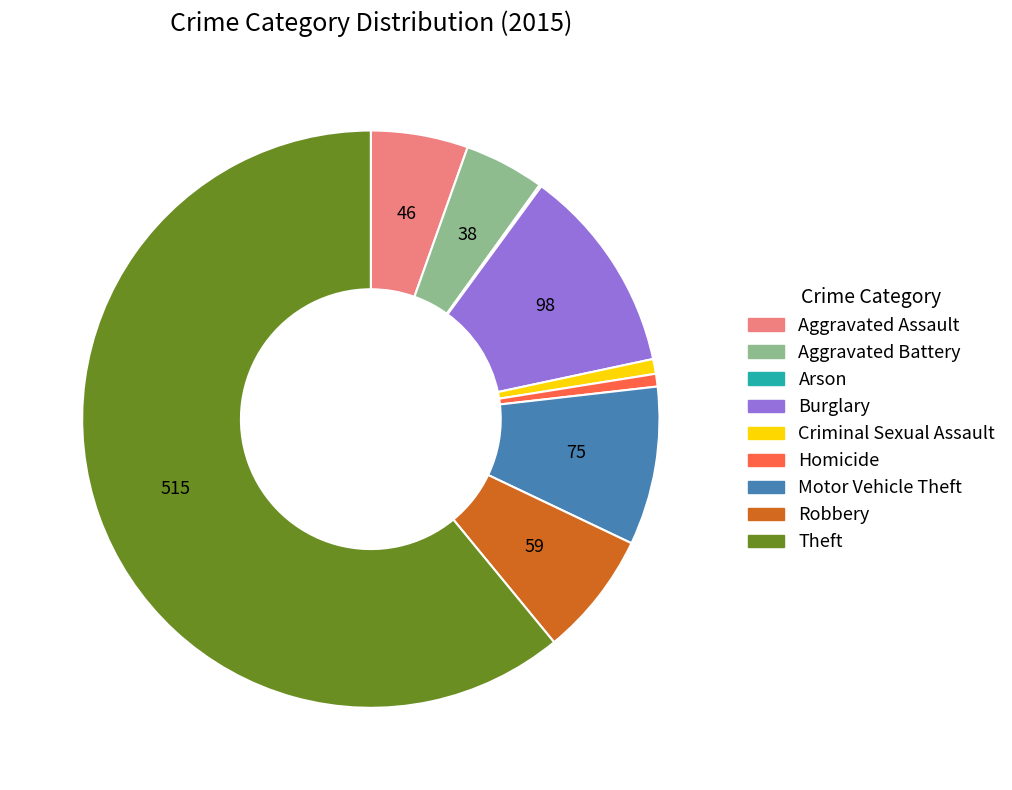

Is the sum of Motor Vehicle Theft and Robbery greater than half?

No